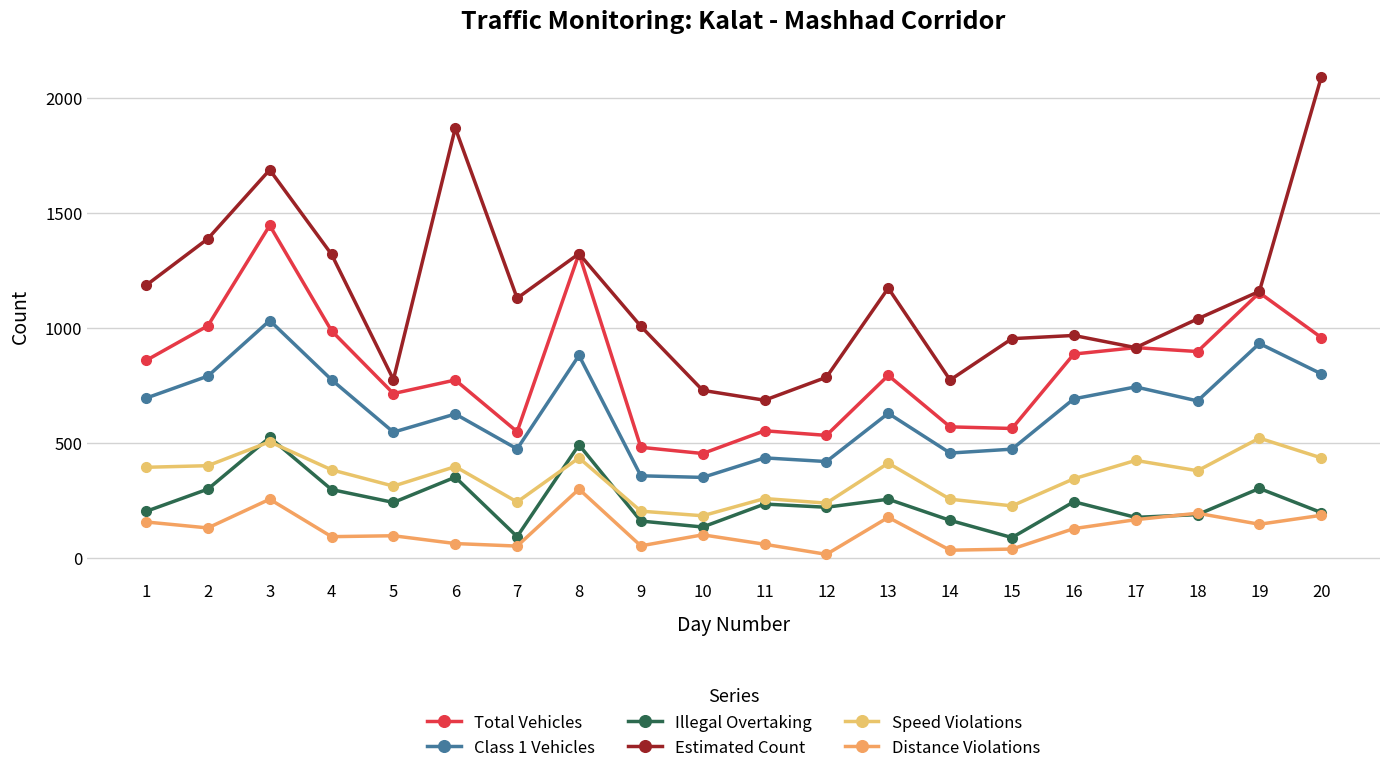

Reading right to left, extract all data points from this chart.

Total Vehicles: 20=958	19=1153	18=897	17=914	16=886	15=562	14=569	13=793	12=532	11=552	10=453	9=480	8=1323	7=548	6=773	5=714	4=987	3=1446	2=1009	1=858
Class 1 Vehicles: 20=800	19=932	18=682	17=743	16=691	15=472	14=455	13=628	12=418	11=434	10=349	9=356	8=880	7=473	6=625	5=546	4=774	3=1032	2=790	1=694
Illegal Overtaking: 20=196	19=301	18=187	17=175	16=243	15=87	14=162	13=254	12=219	11=233	10=133	9=159	8=491	7=91	6=350	5=240	4=296	3=523	2=298	1=201
Estimated Count: 20=2091	19=1159	18=1039	17=914	16=967	15=953	14=773	13=1173	12=785	11=685	10=728	9=1007	8=1323	7=1129	6=1870	5=775	4=1320	3=1688	2=1388	1=1185
Speed Violations: 20=434	19=520	18=378	17=423	16=343	15=225	14=254	13=411	12=237	11=257	10=182	9=202	8=434	7=242	6=396	5=311	4=382	3=504	2=400	1=393
Distance Violations: 20=184	19=145	18=193	17=165	16=126	15=37	14=32	13=175	12=14	11=58	10=99	9=51	8=298	7=50	6=61	5=95	4=91	3=254	2=129	1=155